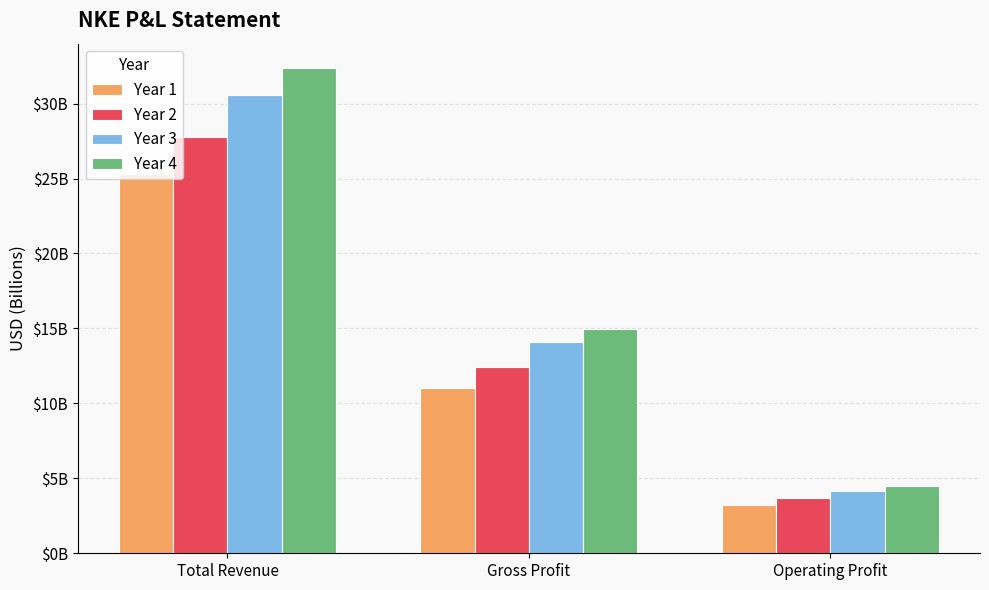

List the series in order of their peak value, highest first.

Year 4, Year 3, Year 2, Year 1